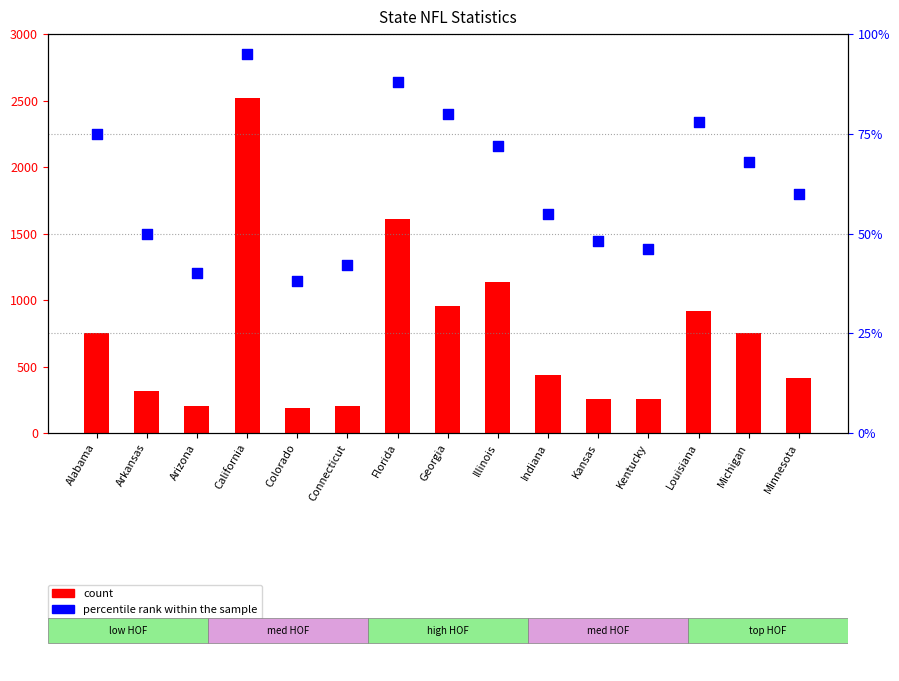

At how many categories does at least one series exceed 794?

5